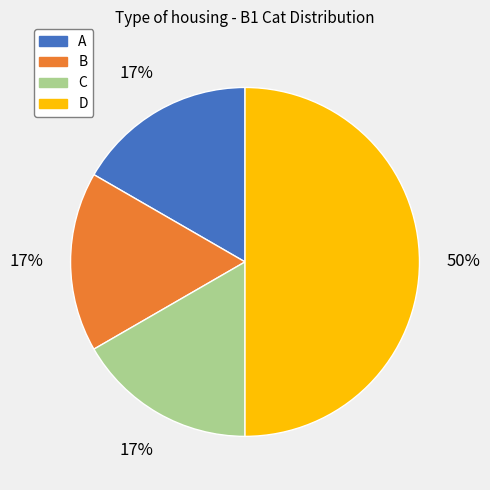

Does A represent more than half of the total?

No